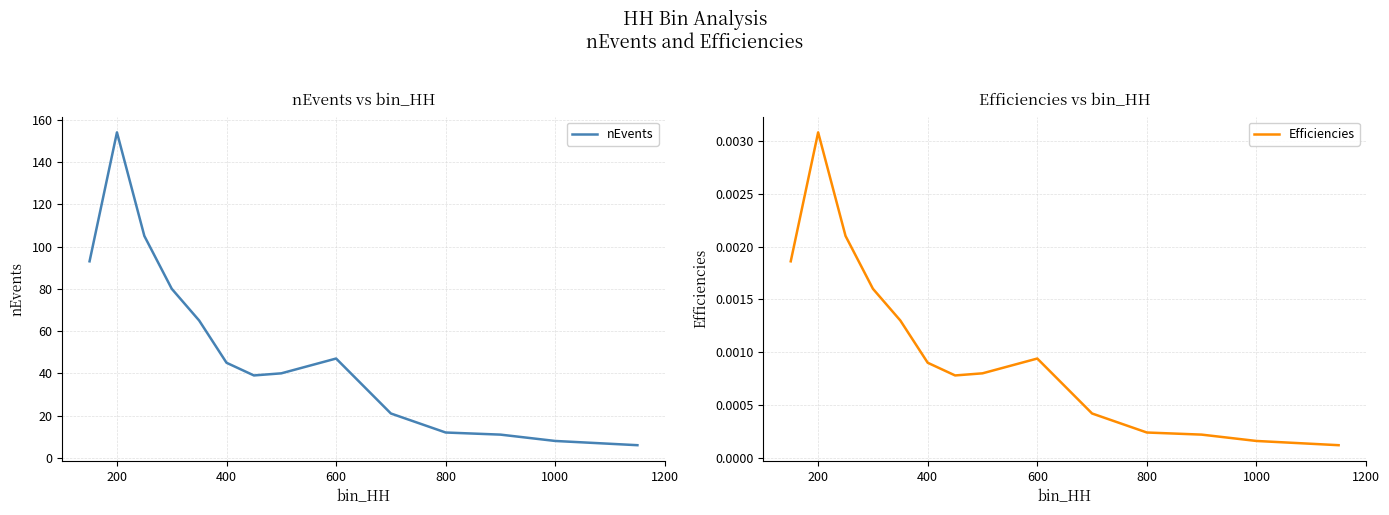

True or false: nEvents and Efficiencies cross at least once.

False